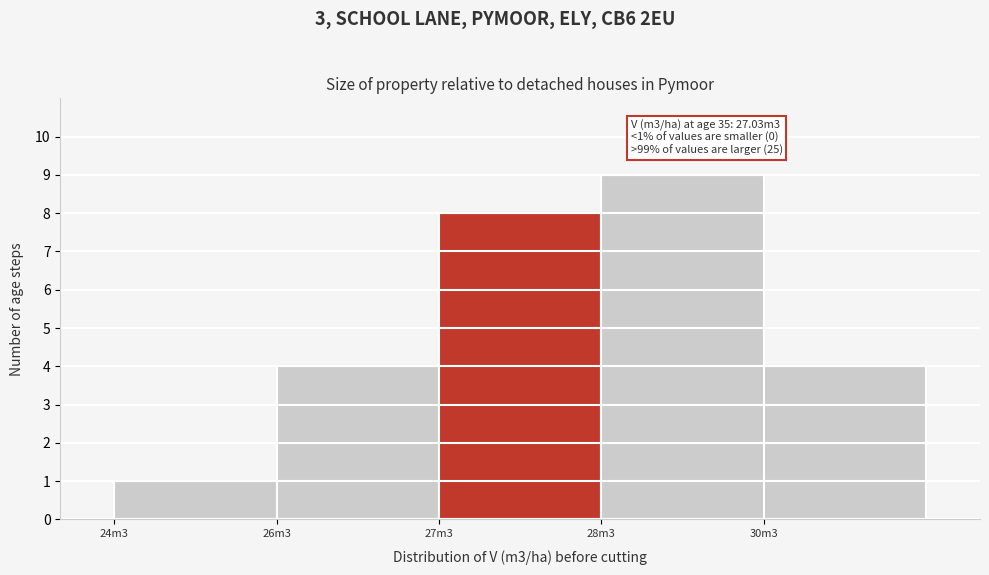

Reading left to right, transcribe all the data shown in this chart.

1	4	8	9	4